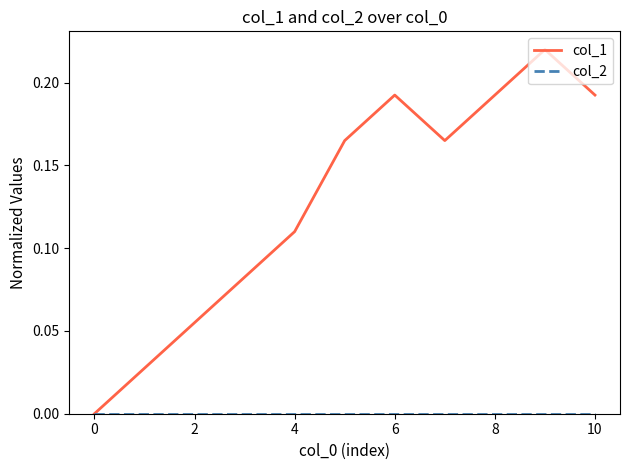

Which series has the largest range (max minus min)?

col_1